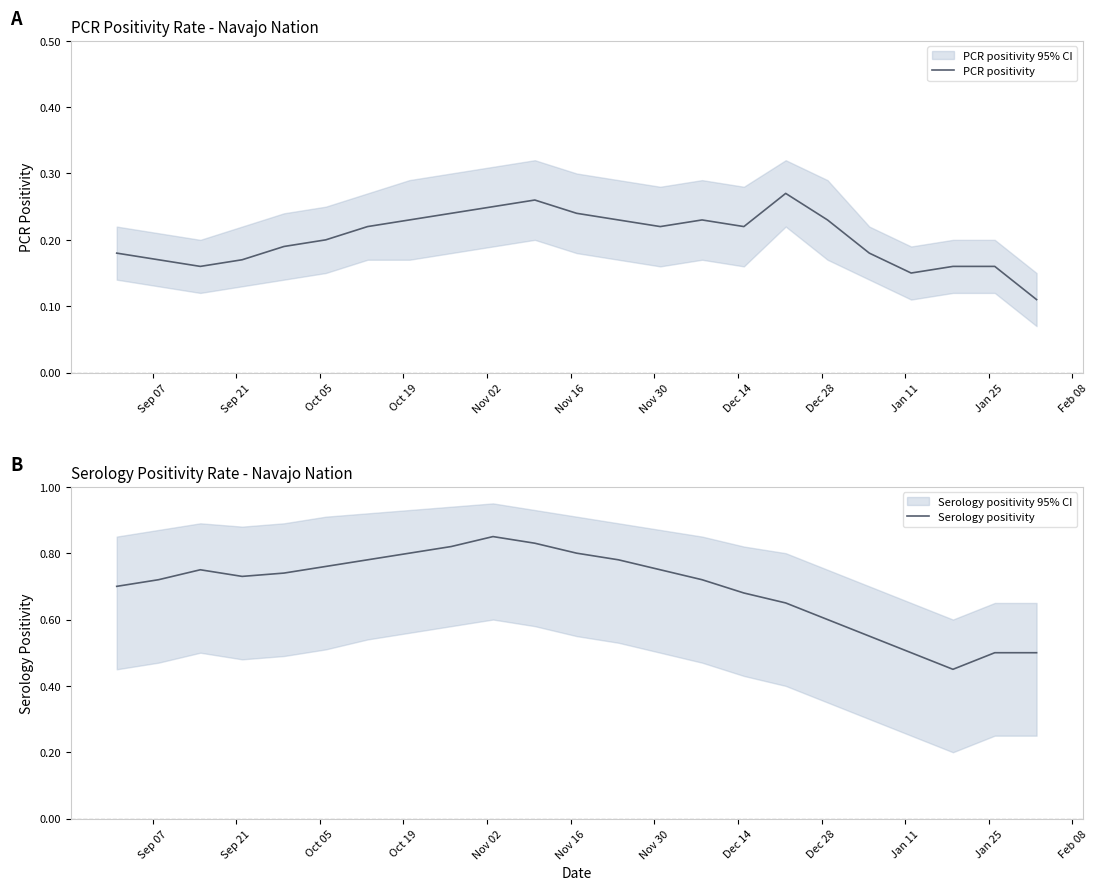

What is the maximum value for PCR positivity?

0.3